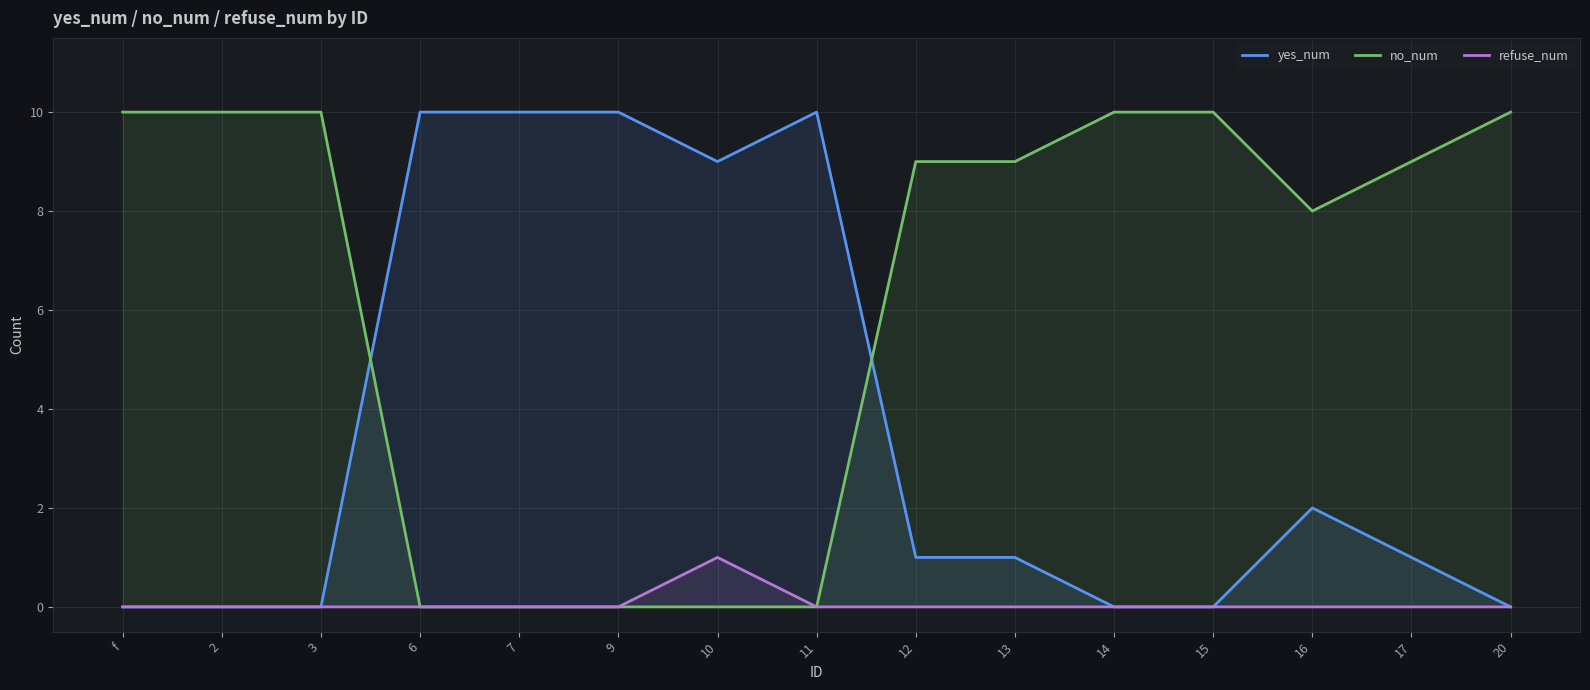

What is the spread (max minus min) of values at 15?

10